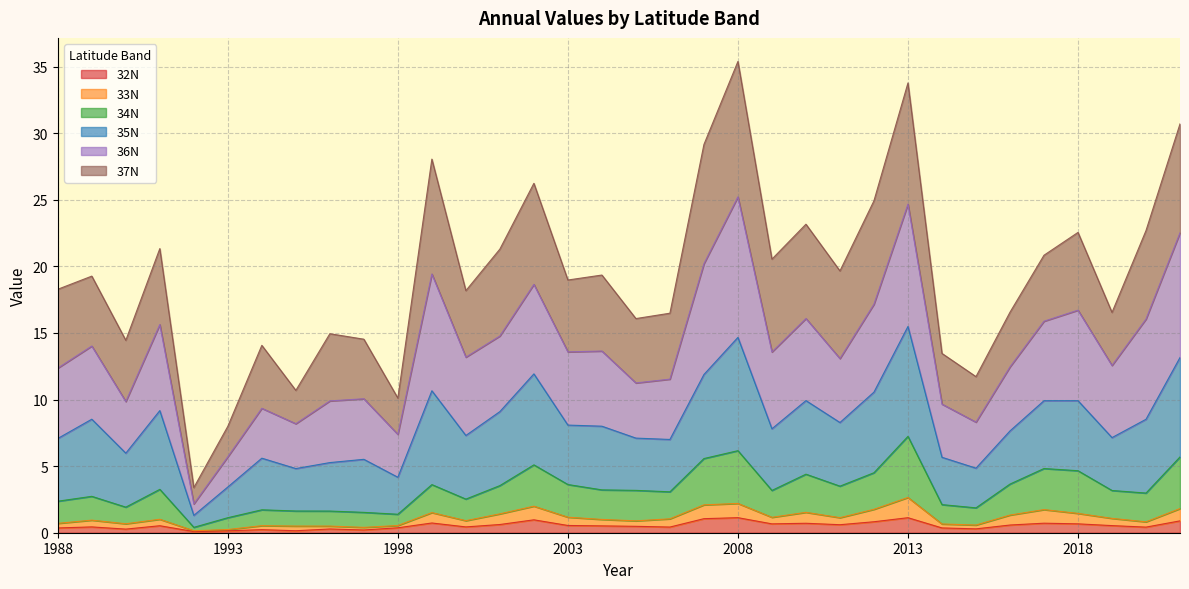

Where is the first local maximum for 35N?

1989